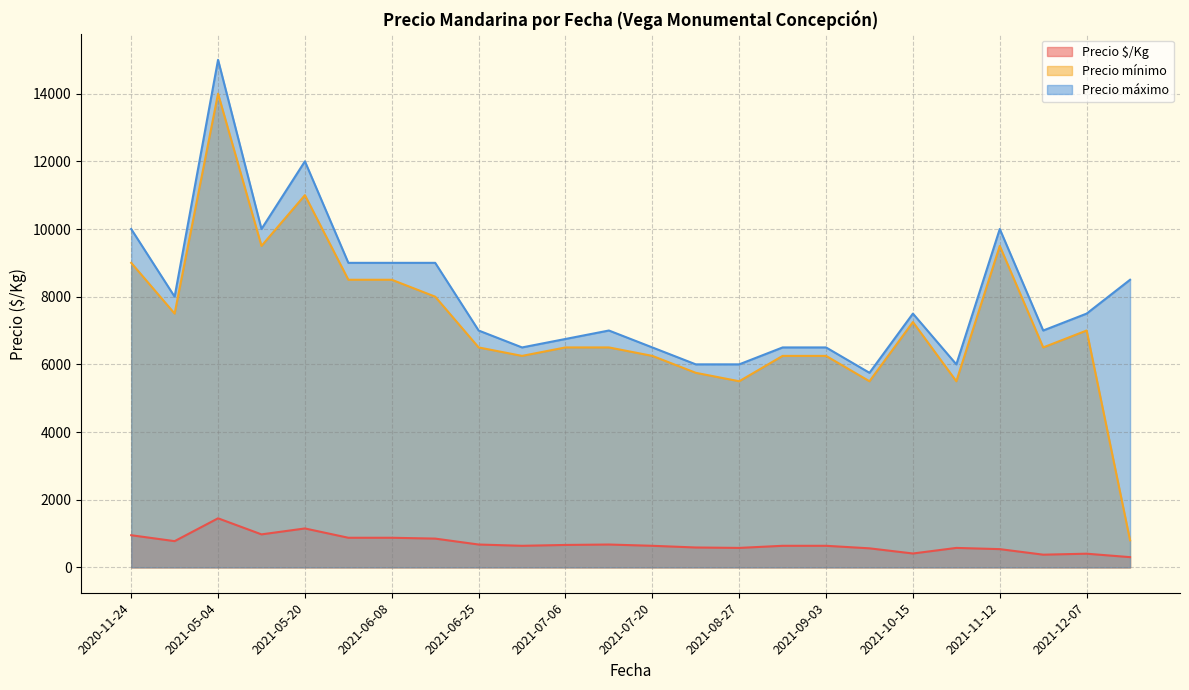

True or false: Precio $/Kg and Precio mínimo cross at least once.

False